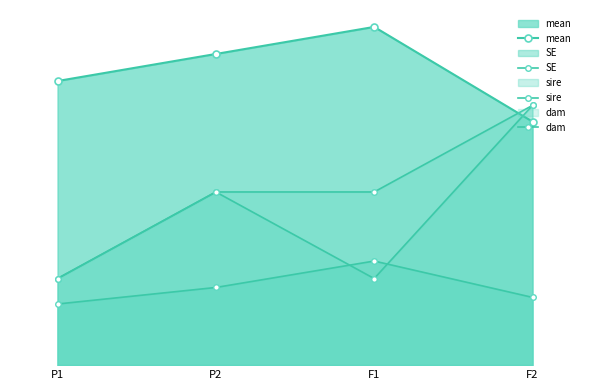

True or false: SE and mean intersect in this chart.

False